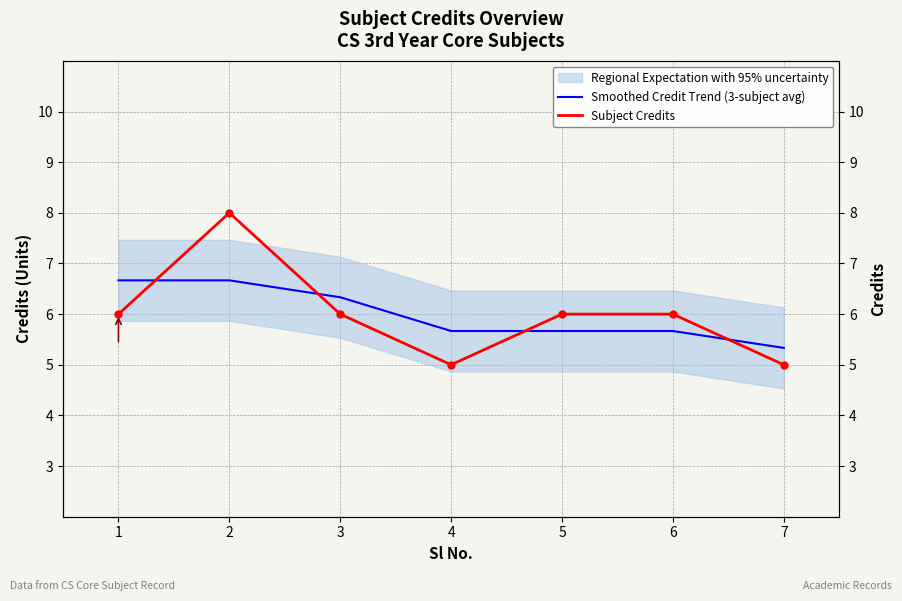

What is the total value across all series at 4?

10.7